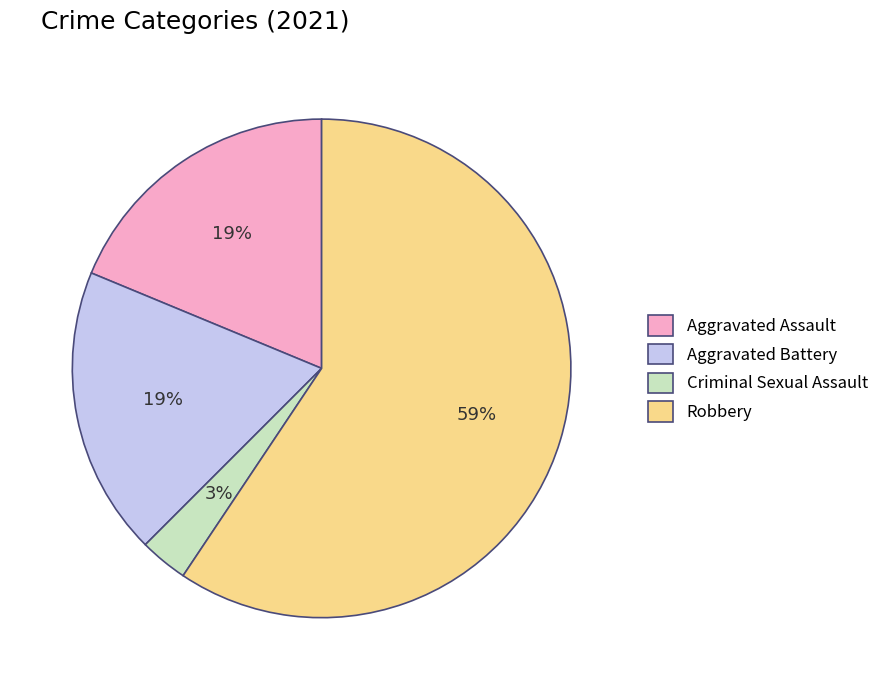

Is there a majority slice in this chart?

Yes